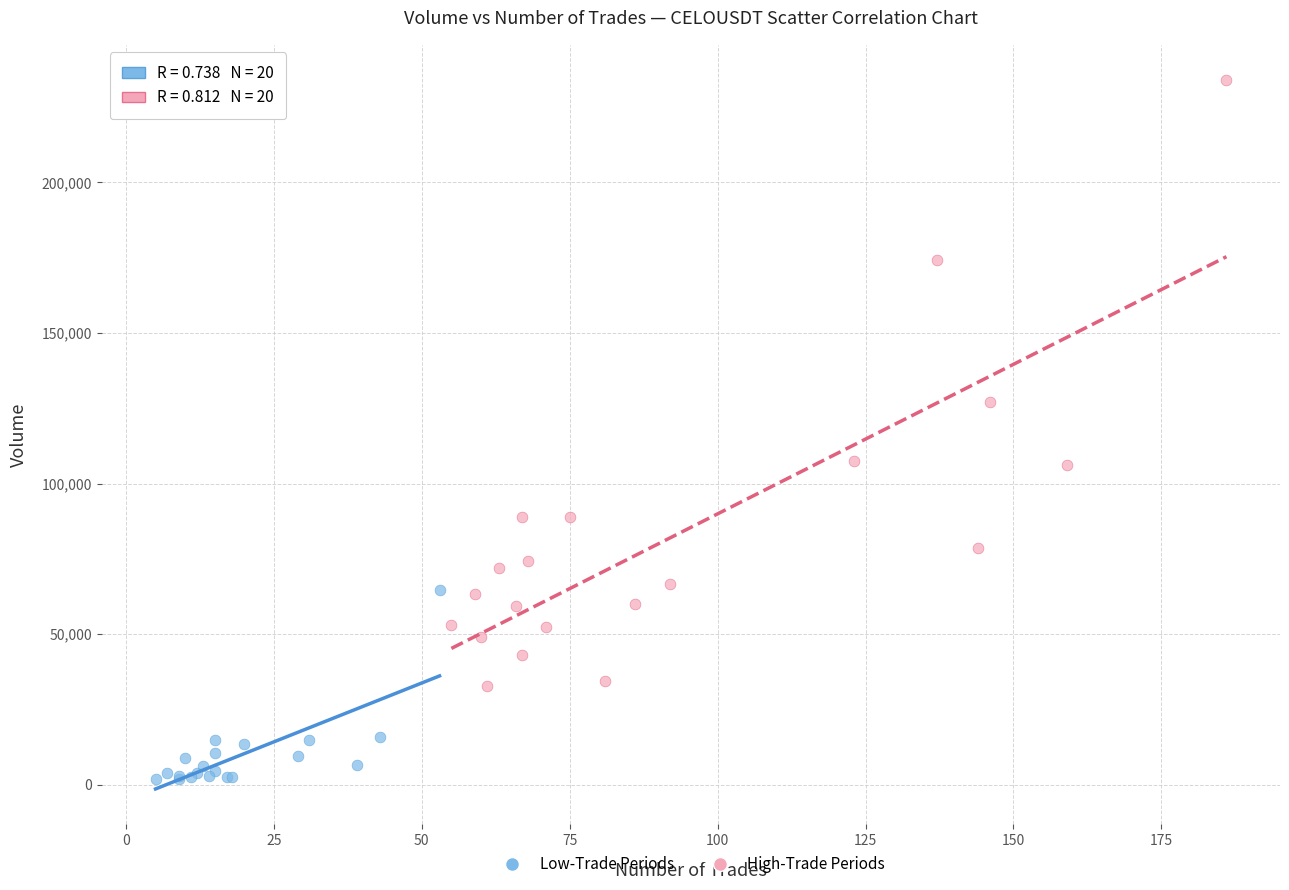

Which series reaches the maximum Y coordinate?

High-Trade Periods